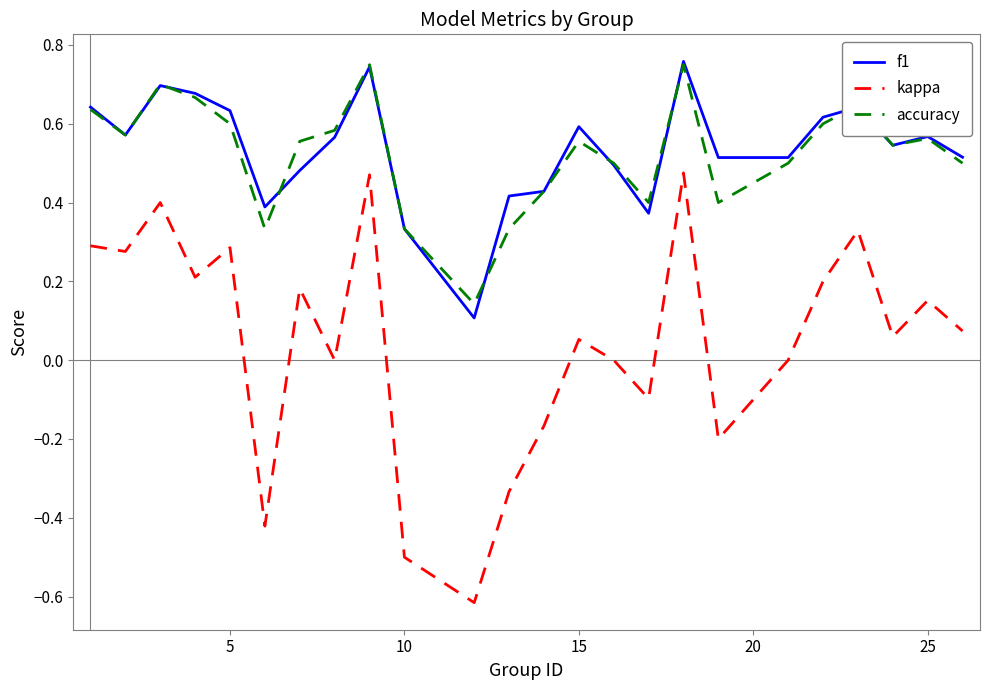

Count the number of categories in the chart.

24